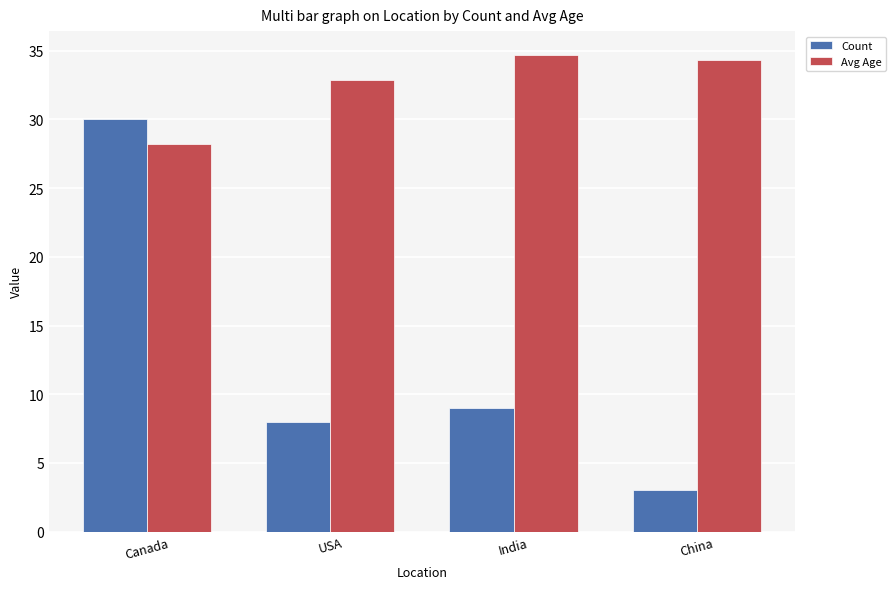

What are all the series names shown in the legend?

Count, Avg Age